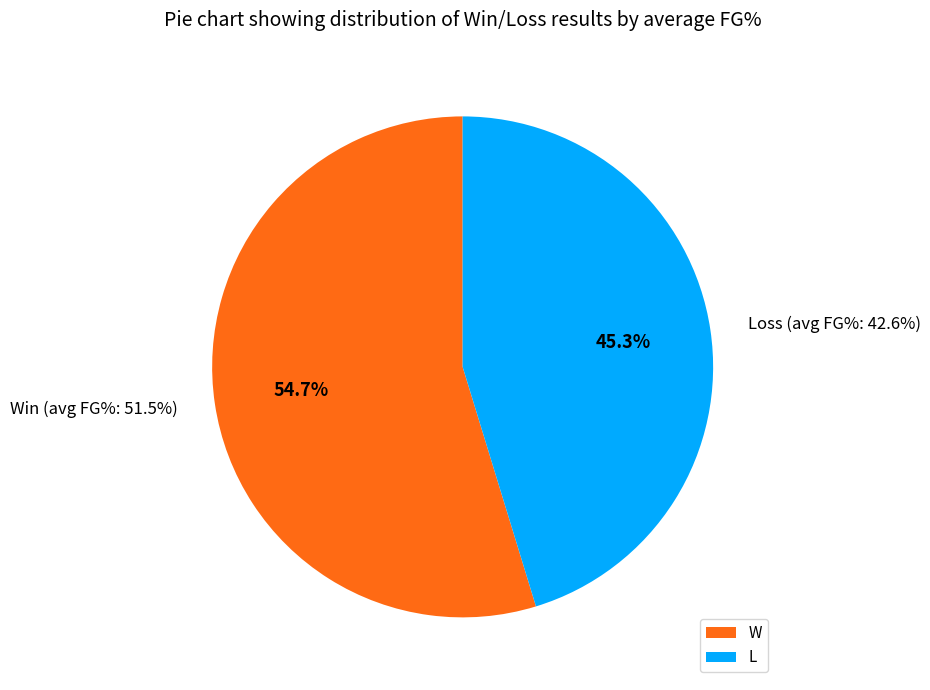

Which category has the smallest portion of the pie?

L